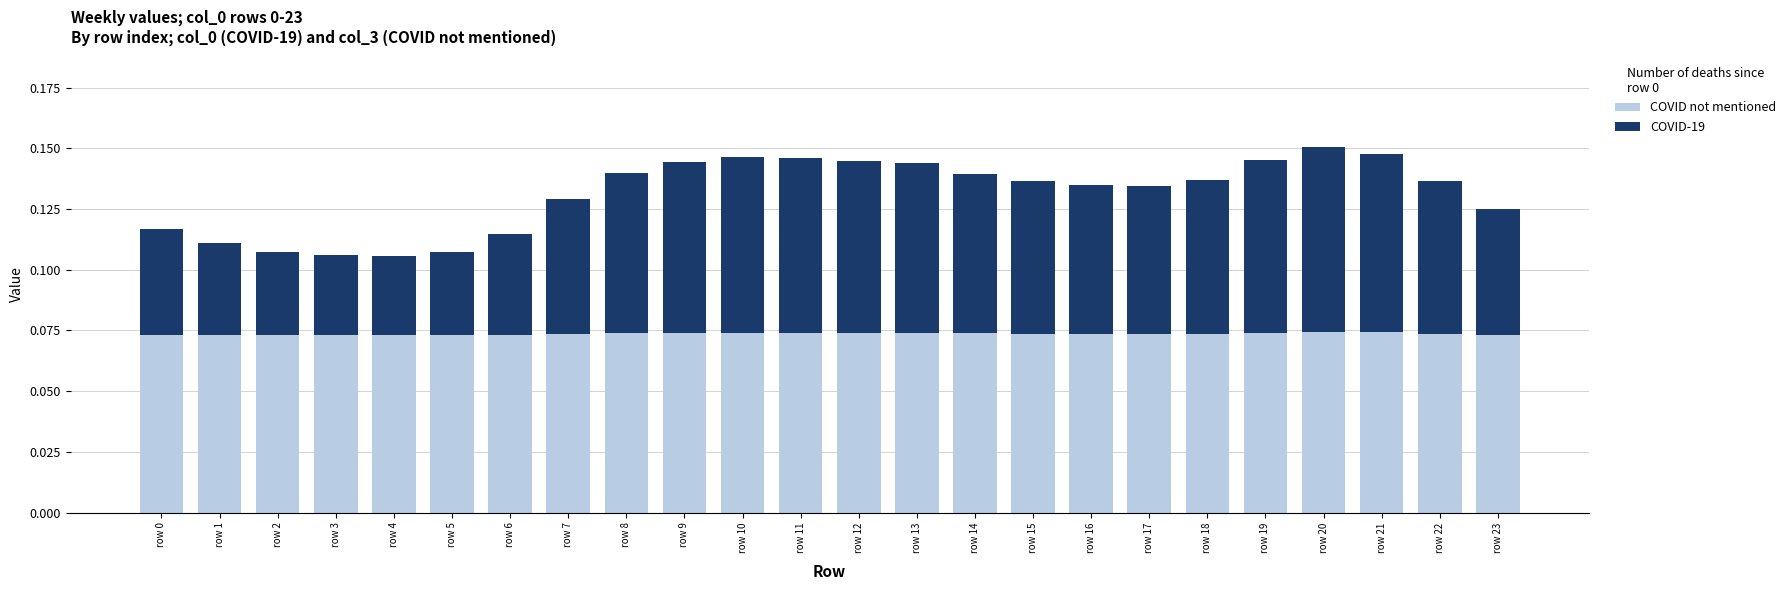

How many COVID not mentioned values are between 0 and 1?

24